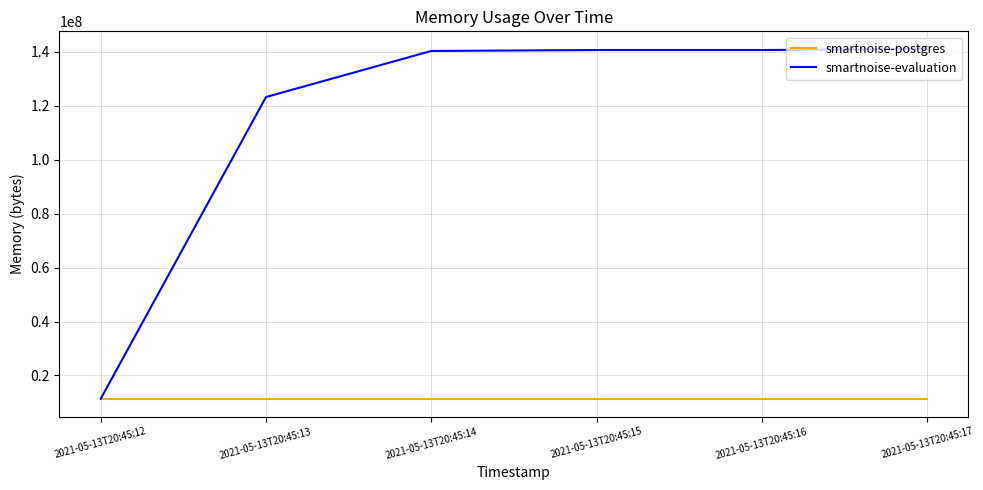

Which series has the widest spread of values?

smartnoise-evaluation